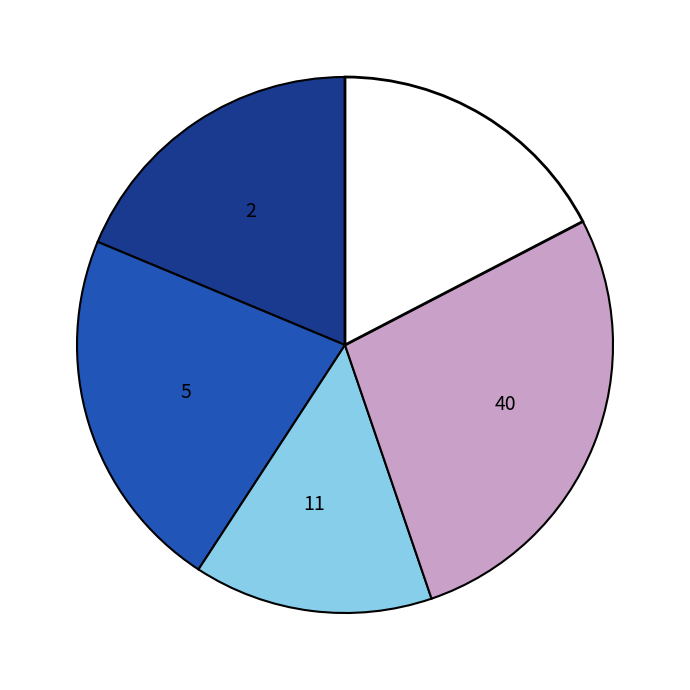

Is there a majority slice in this chart?

No